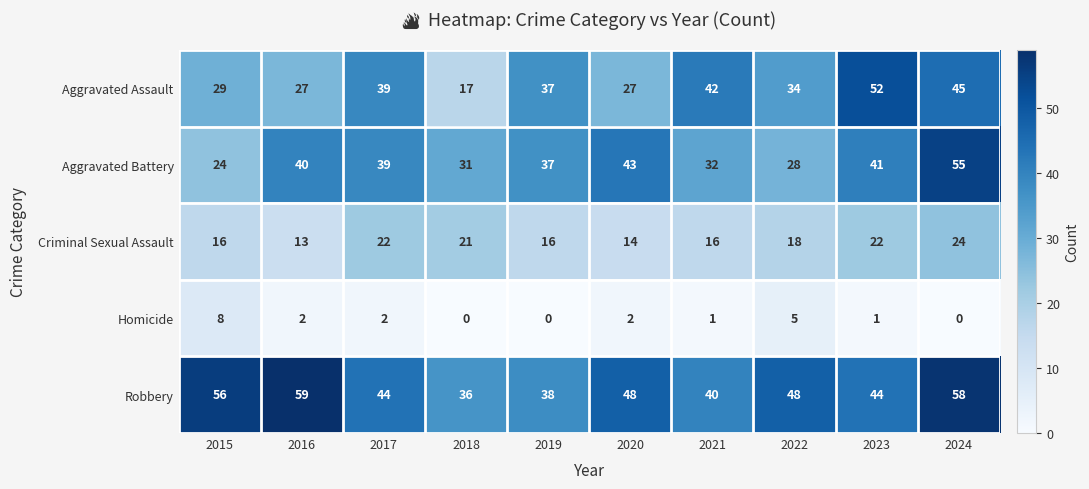

The Homicide series shows 5 at 2015. True or false?

False